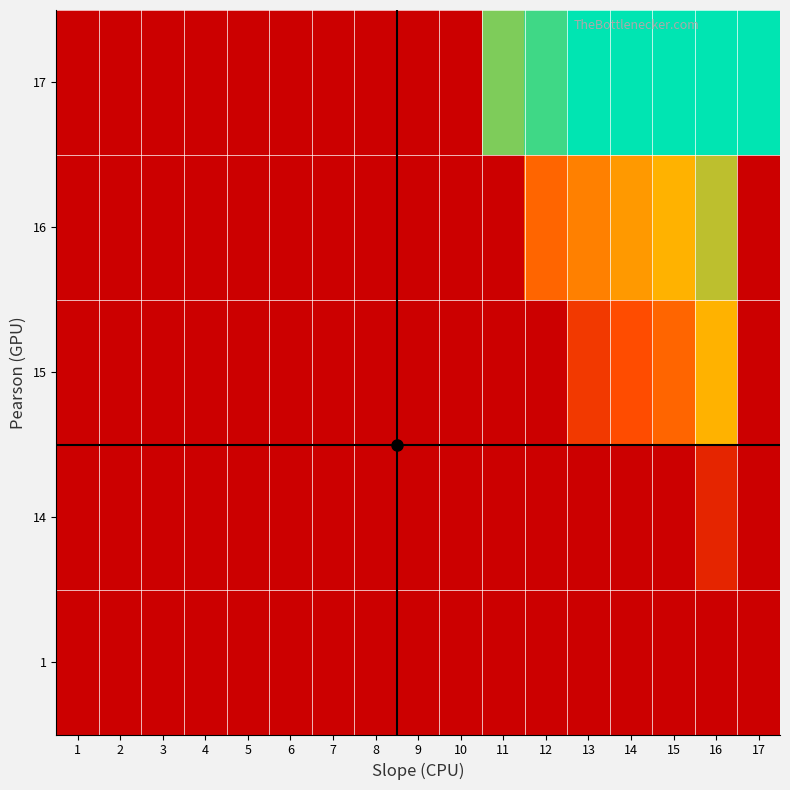

Reading left to right, list all the values displayed in this chart.

1: 1=1	2=1	3=1	4=1	5=1	6=1	7=1	8=1	9=1	10=1	11=1	12=1	13=1	14=1	15=1	16=1	17=1
14: 1=1	2=1	3=1	4=1	5=1	6=1	7=1	8=1	9=1	10=1	11=1	12=1	13=1	14=1	15=1	16=3	17=1
15: 1=1	2=1	3=1	4=1	5=1	6=1	7=1	8=1	9=1	10=1	11=1	12=1	13=4	14=5	15=6	16=9	17=1
16: 1=1	2=1	3=1	4=1	5=1	6=1	7=1	8=1	9=1	10=1	11=1	12=6	13=7	14=8	15=9	16=10	17=1
17: 1=1	2=1	3=1	4=1	5=1	6=1	7=1	8=1	9=1	10=1	11=11	12=12	13=13	14=13	15=13	16=13	17=13